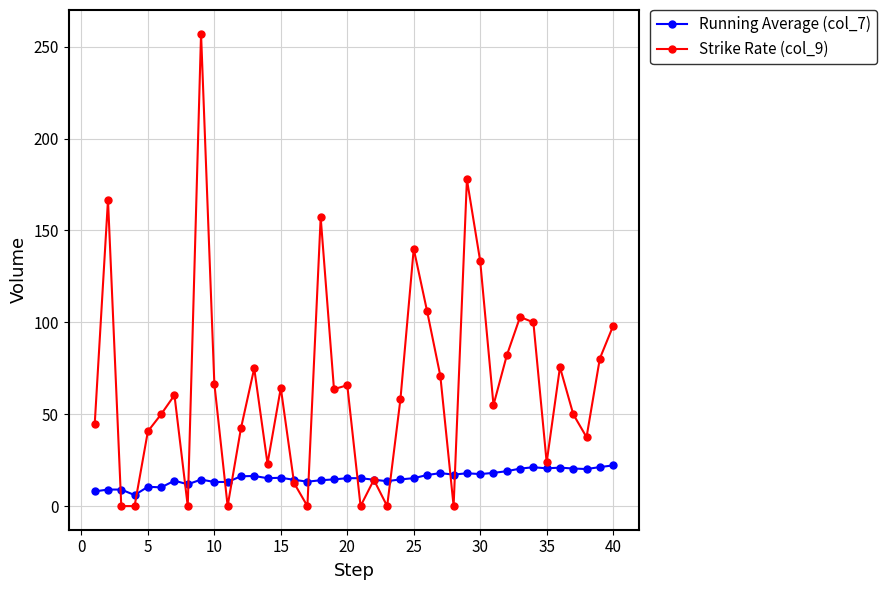

True or false: Strike Rate (col_9) and Running Average (col_7) cross at least once.

True